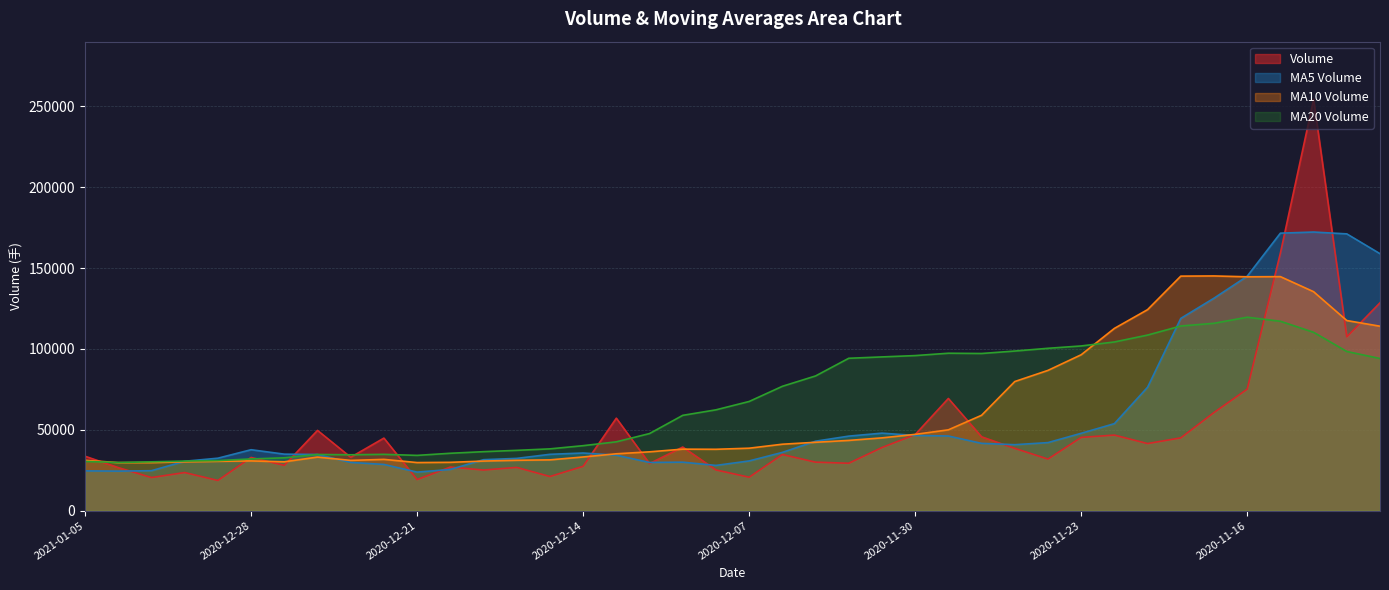

Rank the series by their maximum value, from lowest to highest.

MA20 Volume, MA10 Volume, MA5 Volume, Volume